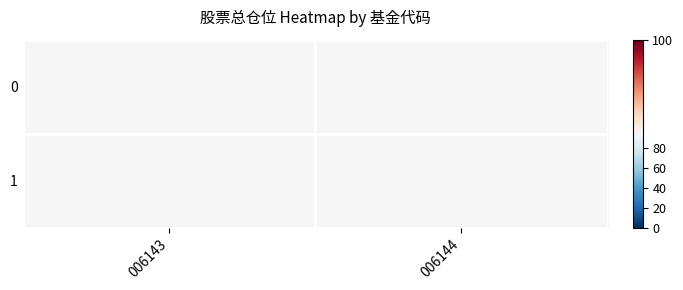

What is the lowest value of the 006144 series?

2.6